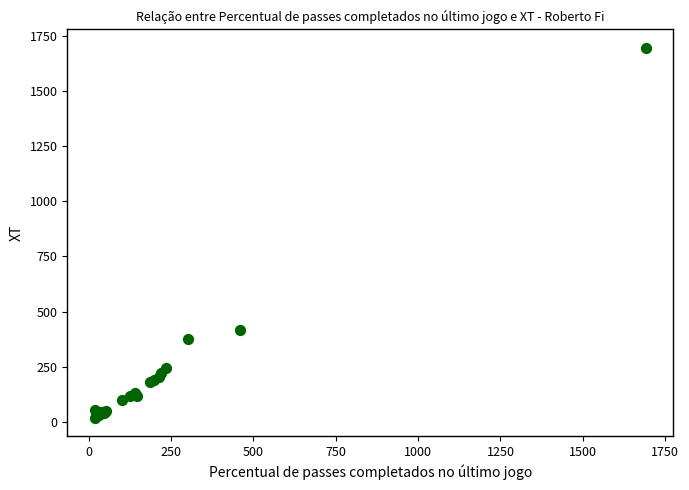

What Y value in the scatter plot is closest to 857?

419